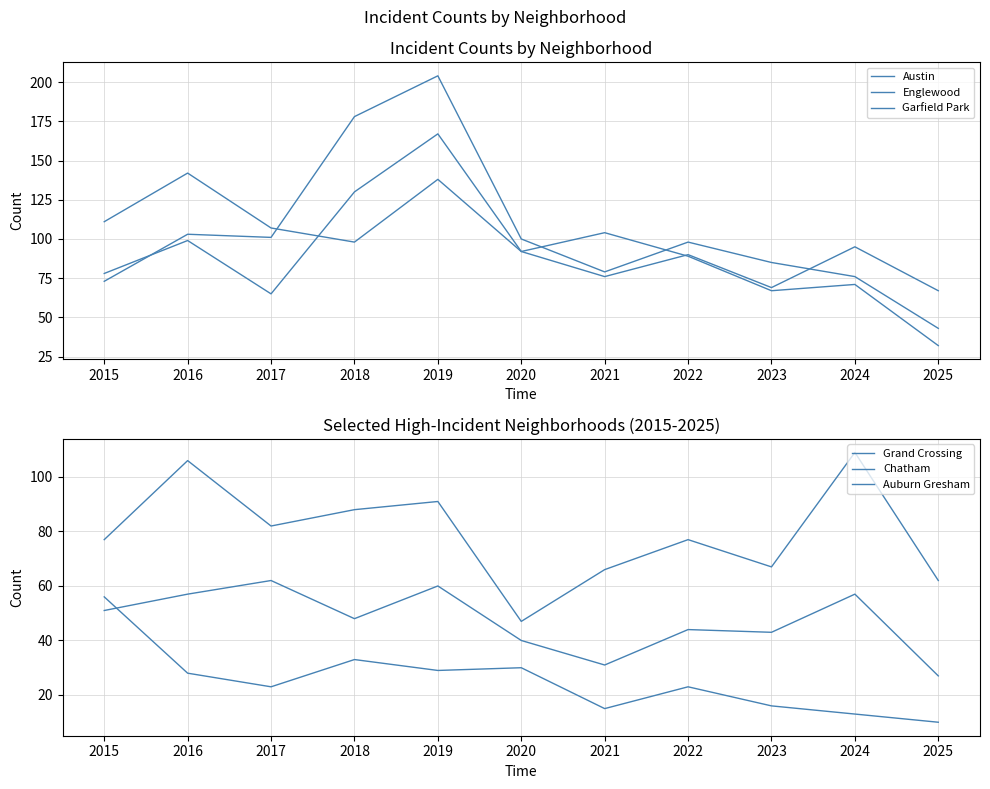

Reading right to left, list all the values displayed in this chart.

Austin: 2025=32	2024=71	2023=67	2022=89	2021=104	2020=92	2019=167	2018=130	2017=65	2016=99	2015=78
Englewood: 2025=67	2024=95	2023=69	2022=90	2021=76	2020=92	2019=138	2018=98	2017=107	2016=142	2015=111
Garfield Park: 2025=43	2024=76	2023=85	2022=98	2021=79	2020=100	2019=204	2018=178	2017=101	2016=103	2015=73
Grand Crossing: 2025=62	2024=109	2023=67	2022=77	2021=66	2020=47	2019=91	2018=88	2017=82	2016=106	2015=77
Chatham: 2025=27	2024=57	2023=43	2022=44	2021=31	2020=40	2019=60	2018=48	2017=62	2016=57	2015=51
Auburn Gresham: 2025=10	2024=13	2023=16	2022=23	2021=15	2020=30	2019=29	2018=33	2017=23	2016=28	2015=56